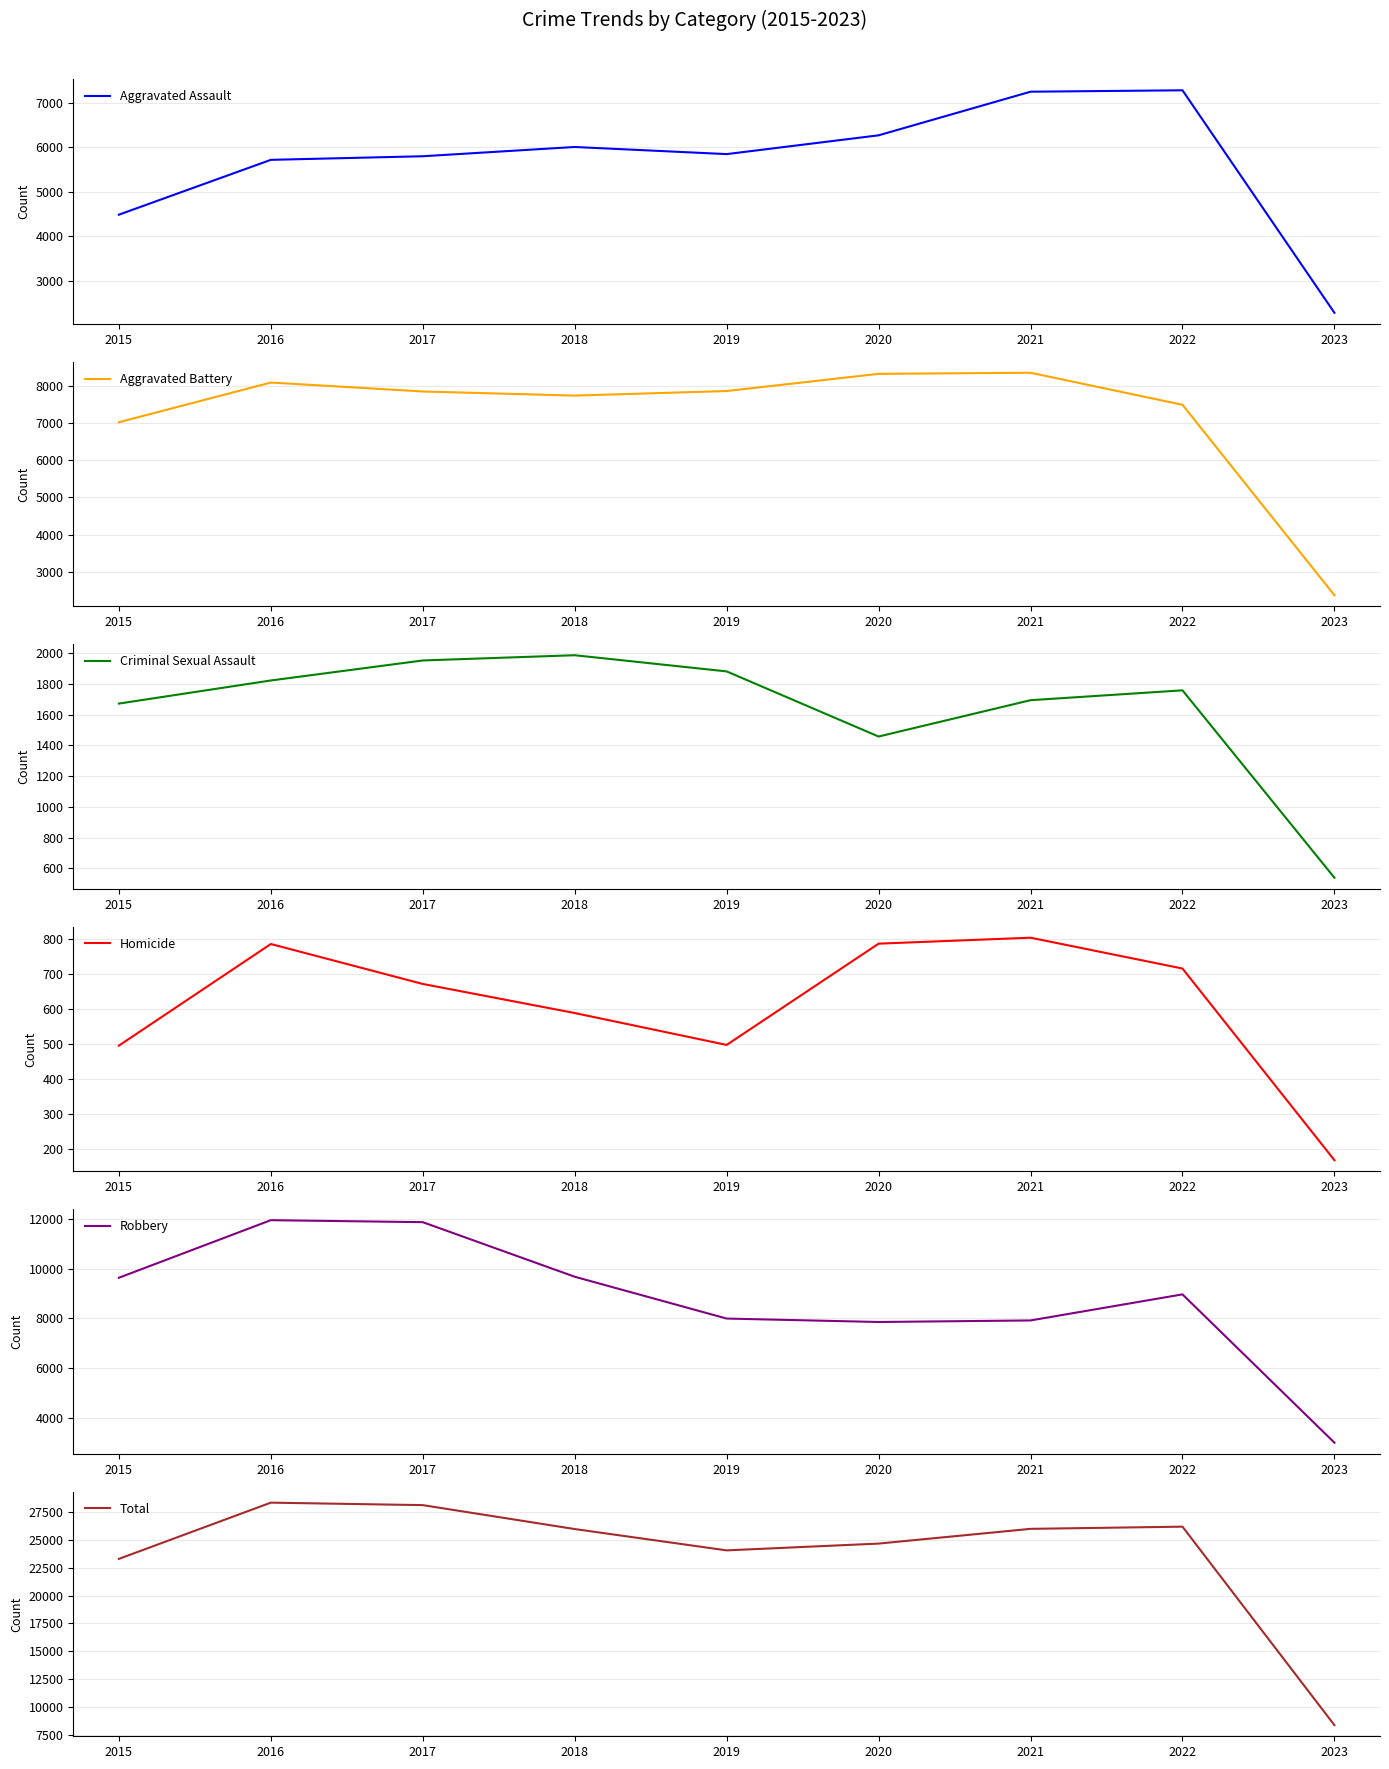

Reading left to right, what are all the values shown in this chart?

Aggravated Assault: 4480	5712	5793	6001	5841	6263	7243	7275	2276
Aggravated Battery: 7018	8085	7845	7734	7857	8319	8348	7487	2369
Criminal Sexual Assault: 1671	1821	1951	1985	1880	1457	1693	1757	540
Homicide: 496	786	672	589	498	787	804	716	169
Robbery: 9638	11960	11880	9680	7994	7855	7918	8969	2990
Total: 23303	28364	28141	25989	24070	24681	26006	26204	8344